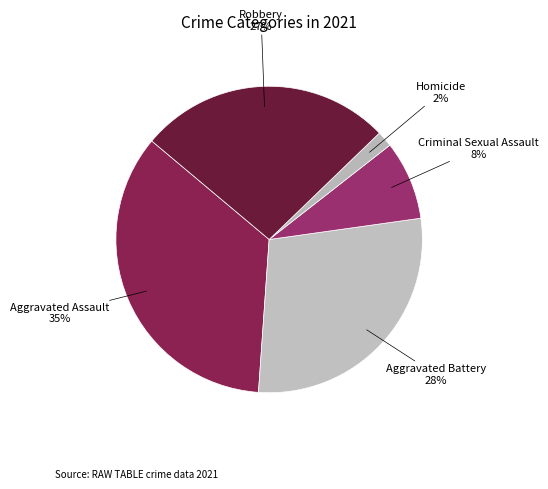

True or false: Aggravated Assault accounts for 28% of the total.

False